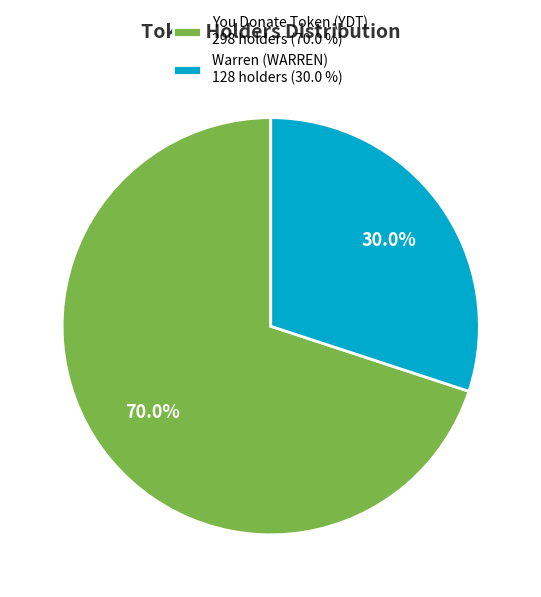

What is the ratio of the value at You Donate Token (YDT) 298 holders (70.0 %) to the value at Warren (WARREN) 128 holders (30.0 %)?

2.3